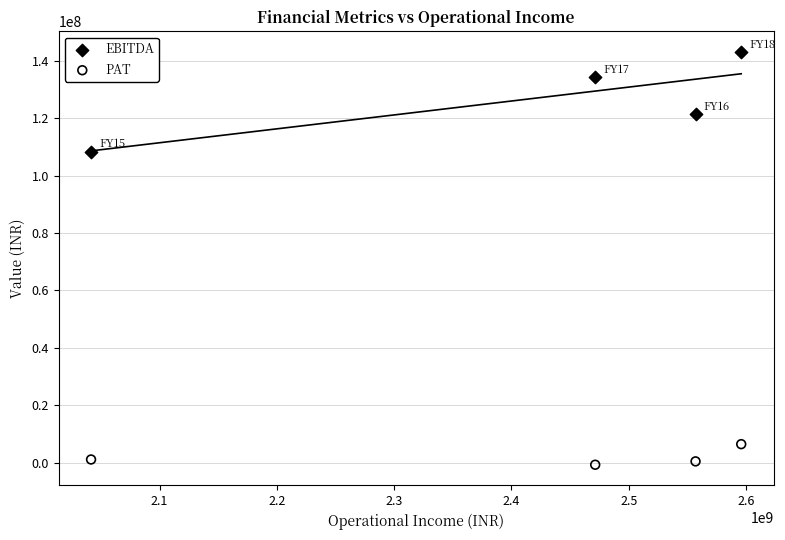

Which series reaches the maximum Y coordinate?

EBITDA